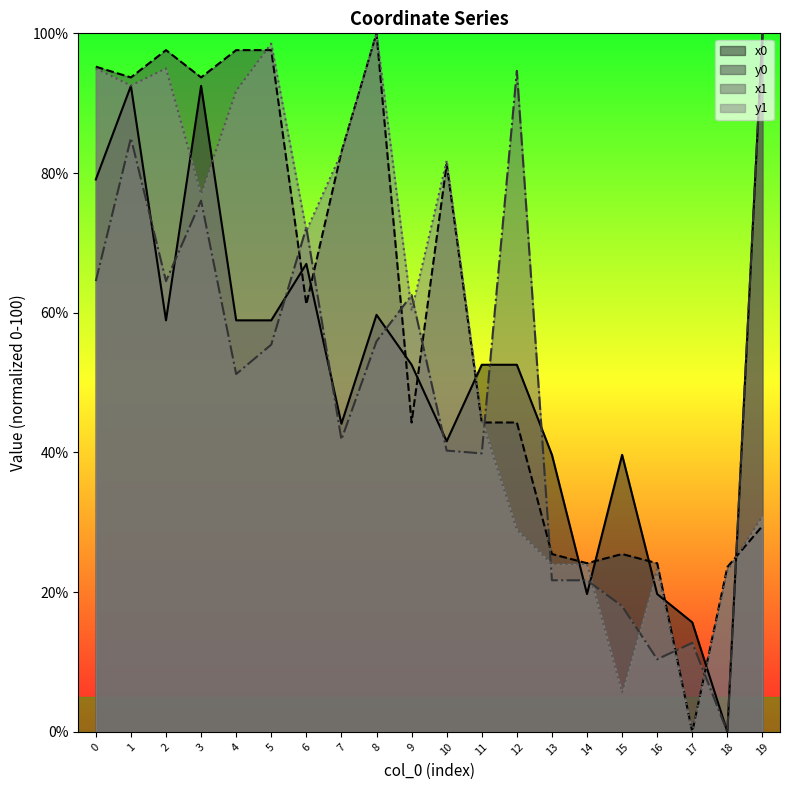

Rank the series by their maximum value, from highest to lowest.

x0, y0, x1, y1